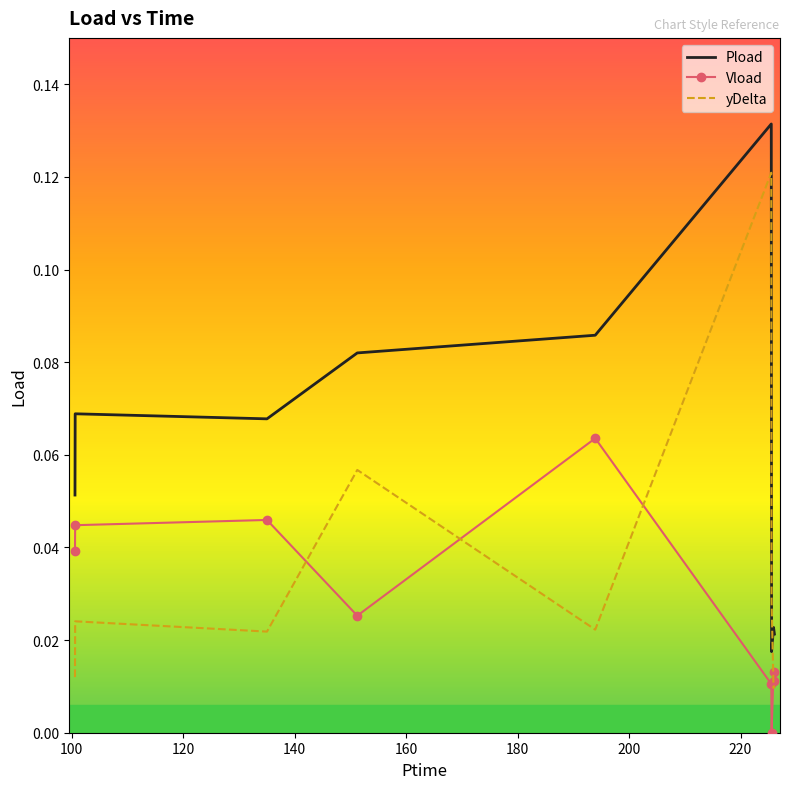

How many Pload values are between 0 and 1?

9